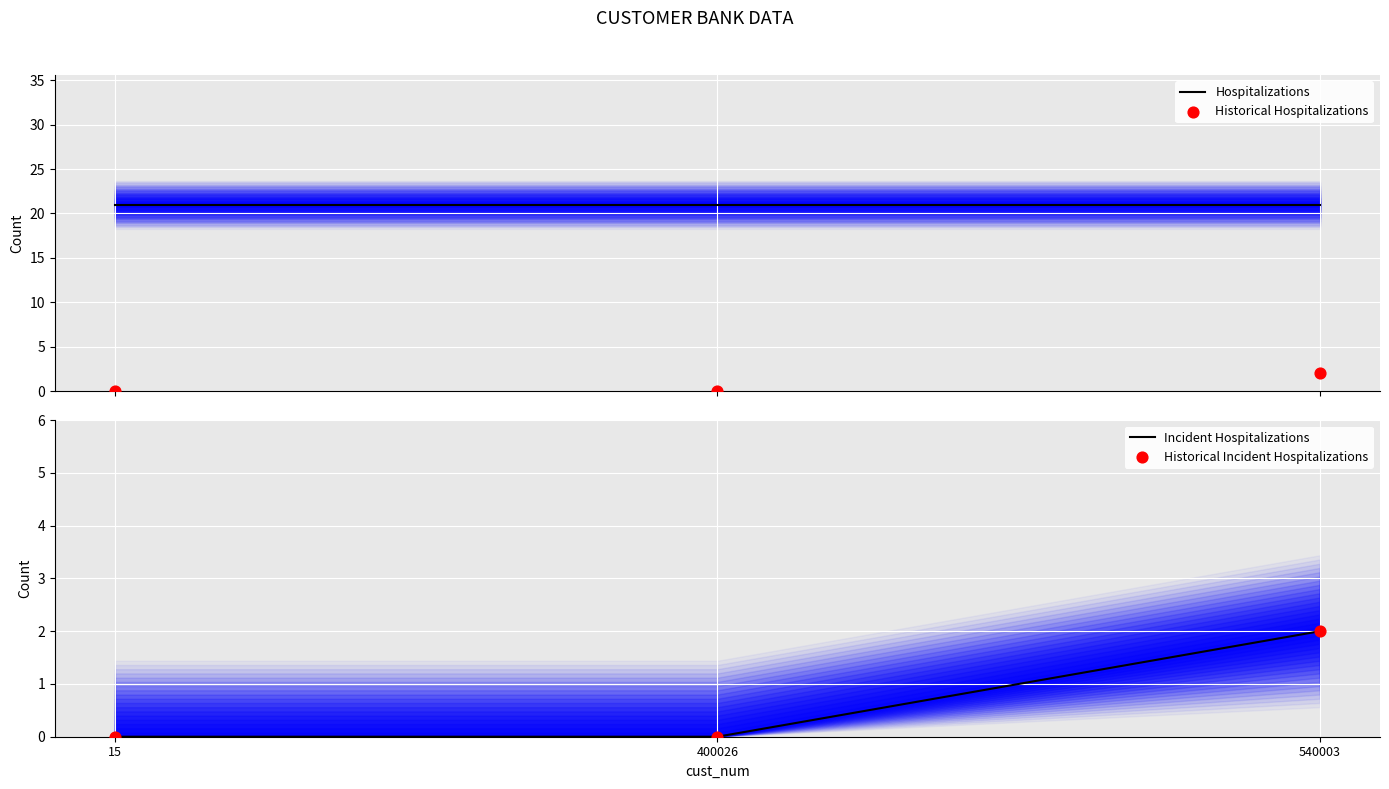

At how many categories does at least one series exceed 10?

3